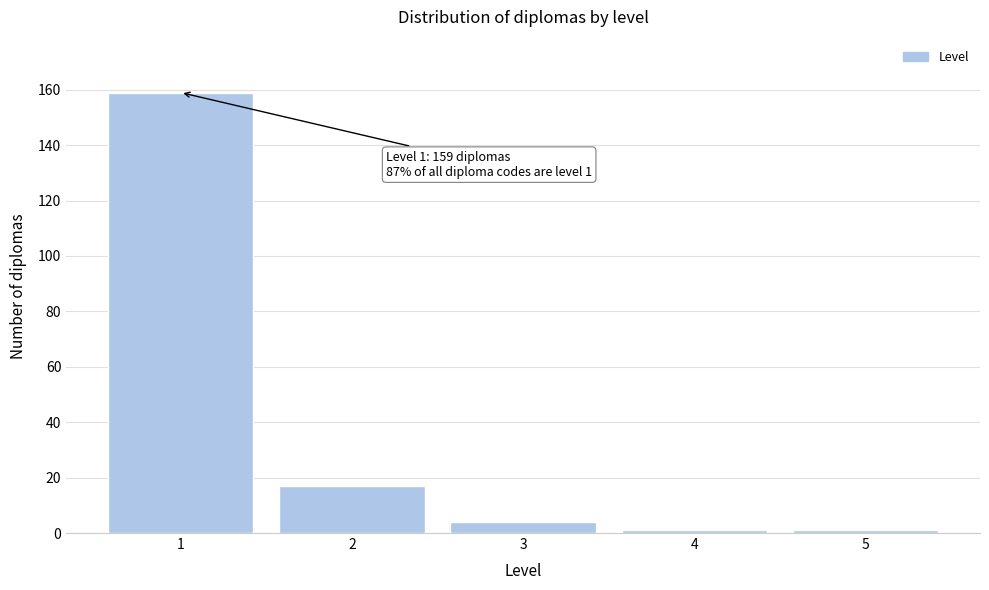

Reading left to right, transcribe all the data shown in this chart.

159	17	4	1	1